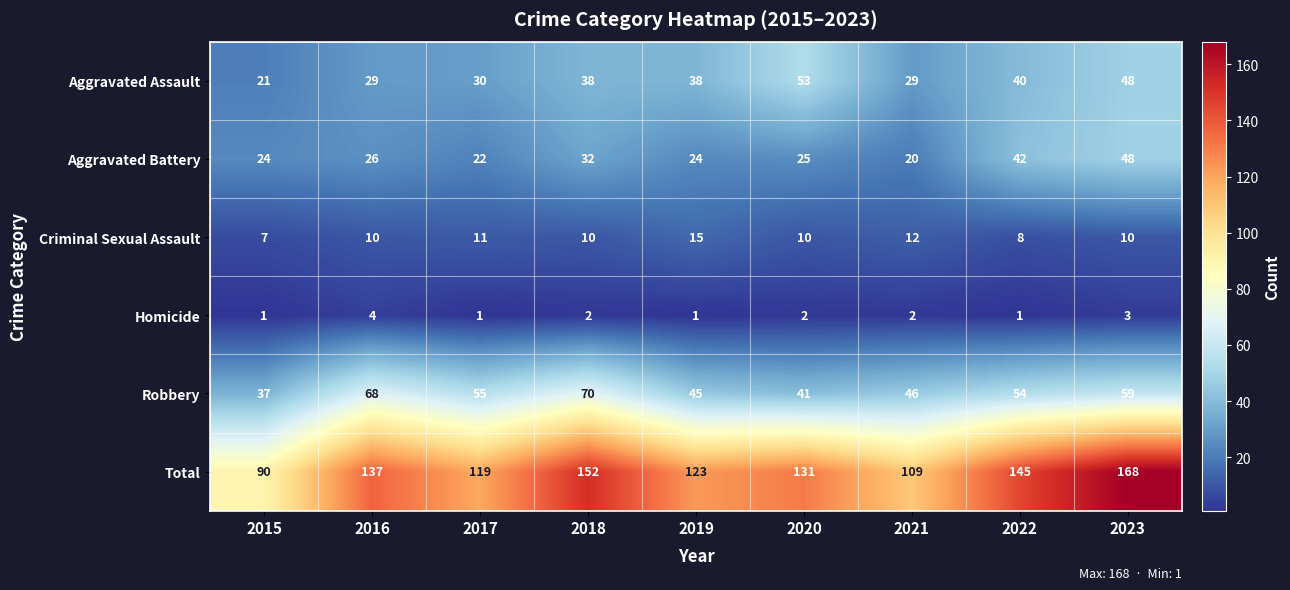

What is the difference between the maximum and minimum values in the Aggravated Assault series?

32